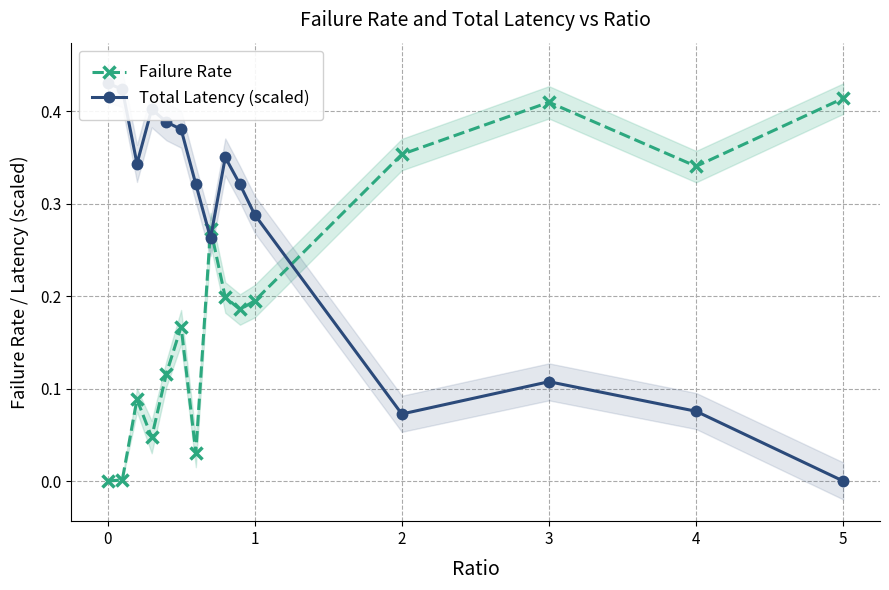

Which series has the widest spread of values?

Total Latency (scaled)